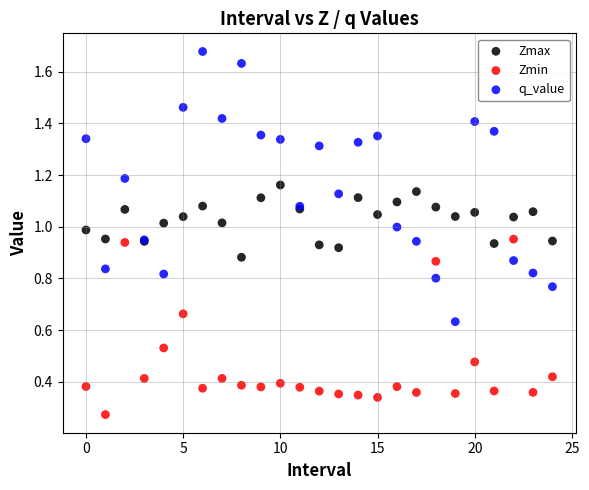

What are all the series names shown in the legend?

Zmax, Zmin, q_value